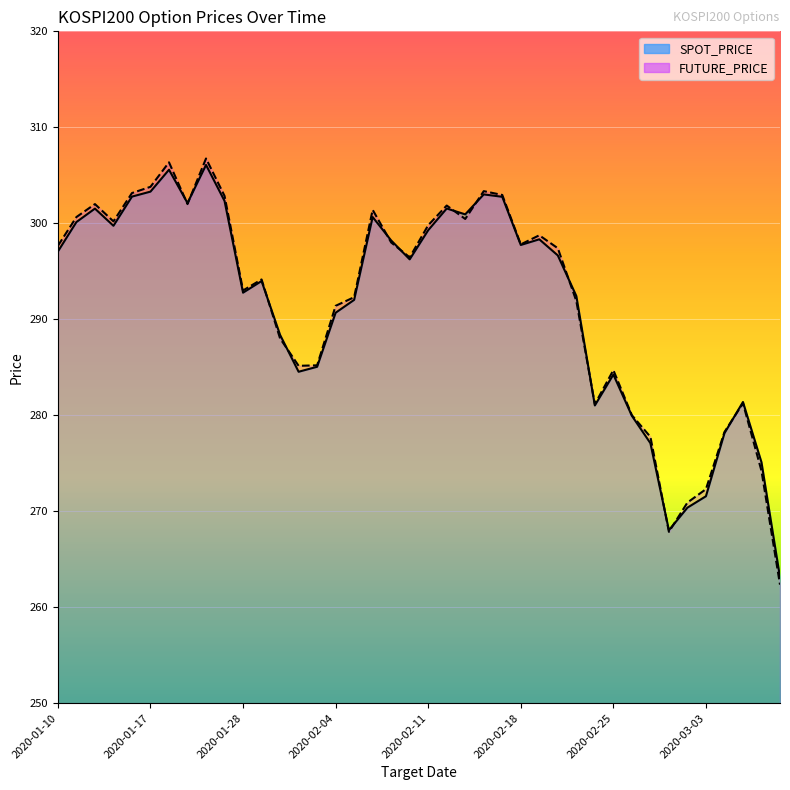

What is the greatest value displayed?

306.8